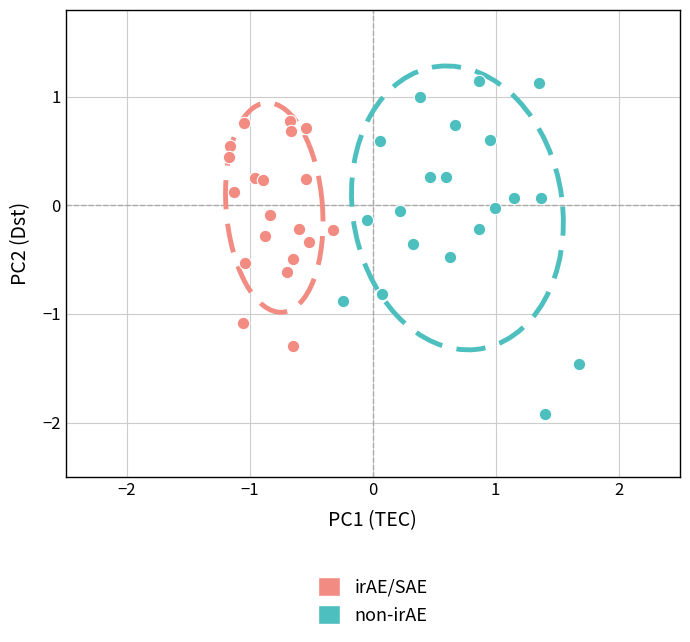

Which series reaches the maximum Y coordinate?

non-irAE